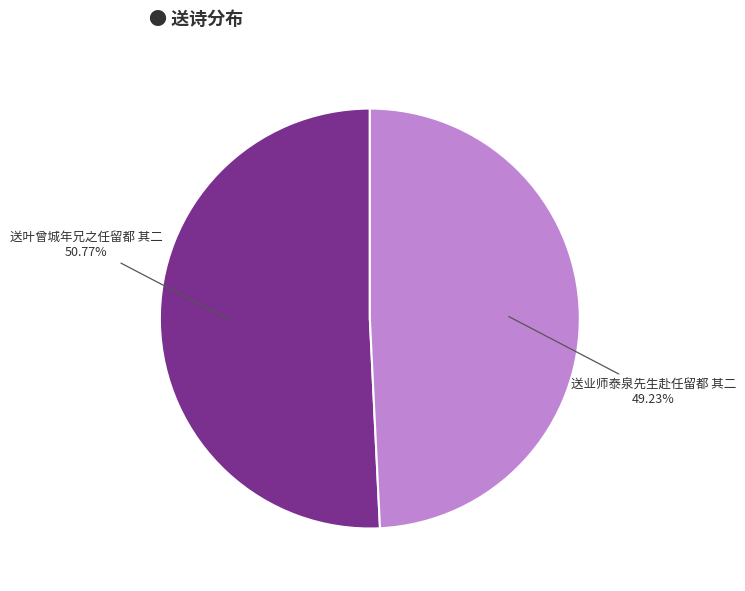

Is there a majority slice in this chart?

Yes